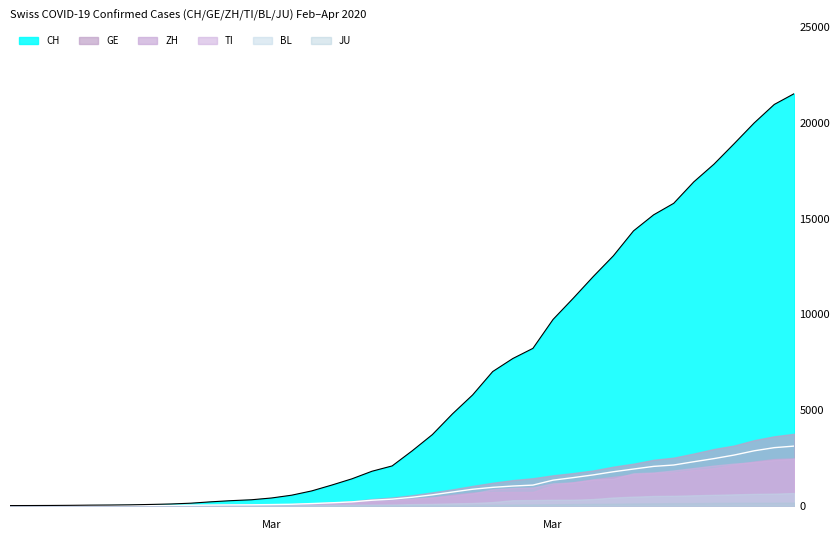

Which series has the largest range (max minus min)?

CH